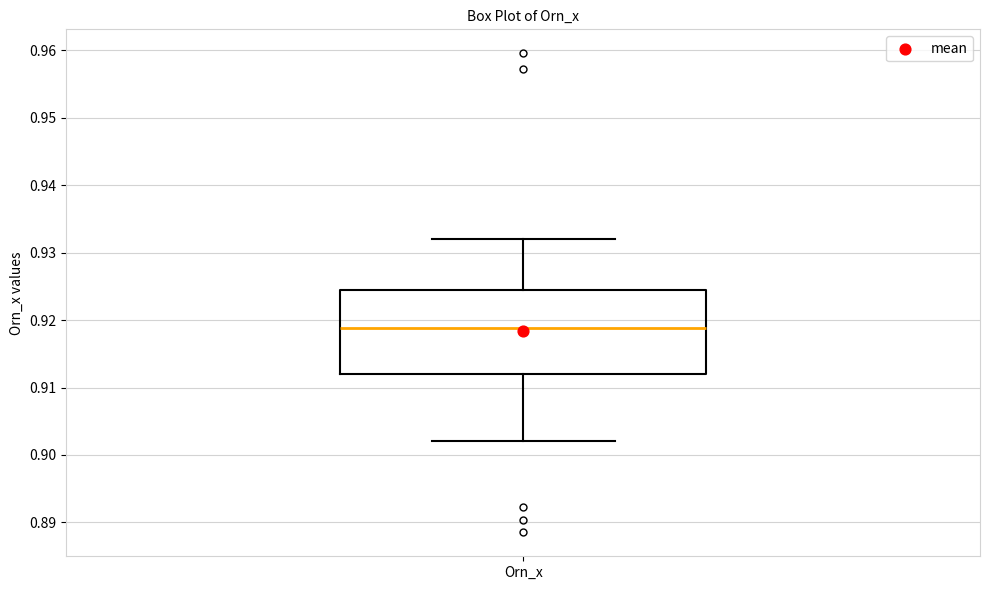

Transcribe this box plot: give where the median line is, the range the box spans, and where the two whiskers end, as read against the y-axis. The values are not printed on the chart, so give them approximately, as read against the axis.

median 0.919, box 0.912 to 0.924, whiskers 0.902 to 0.932